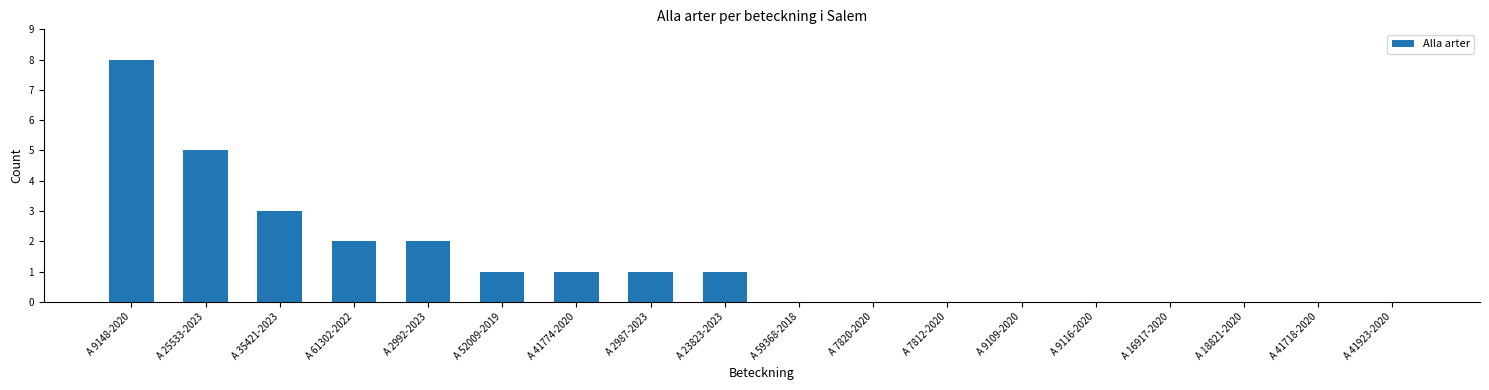

Count the values in the range 0 to 2.

15